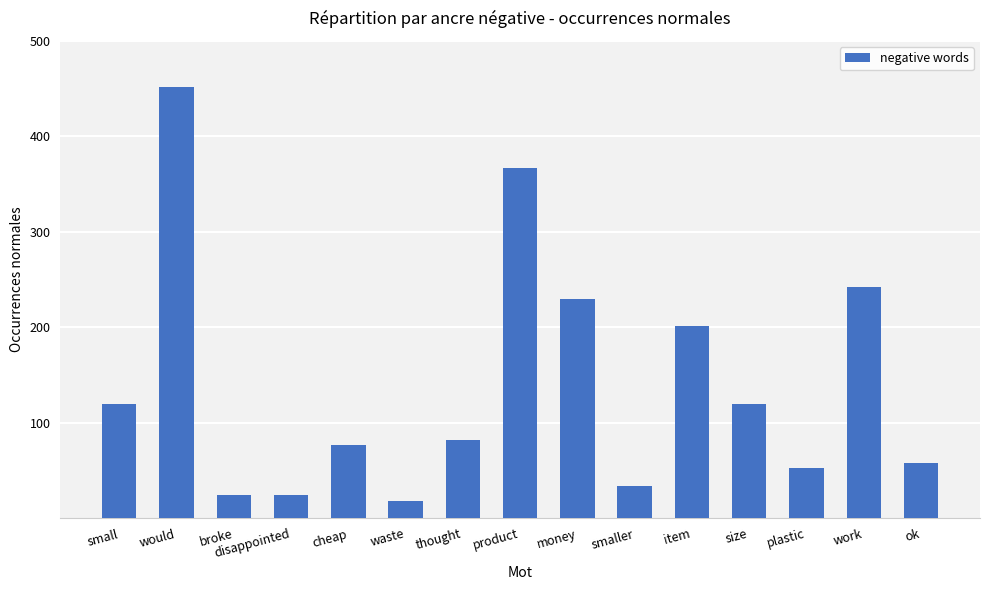

How many values are below 82?

7